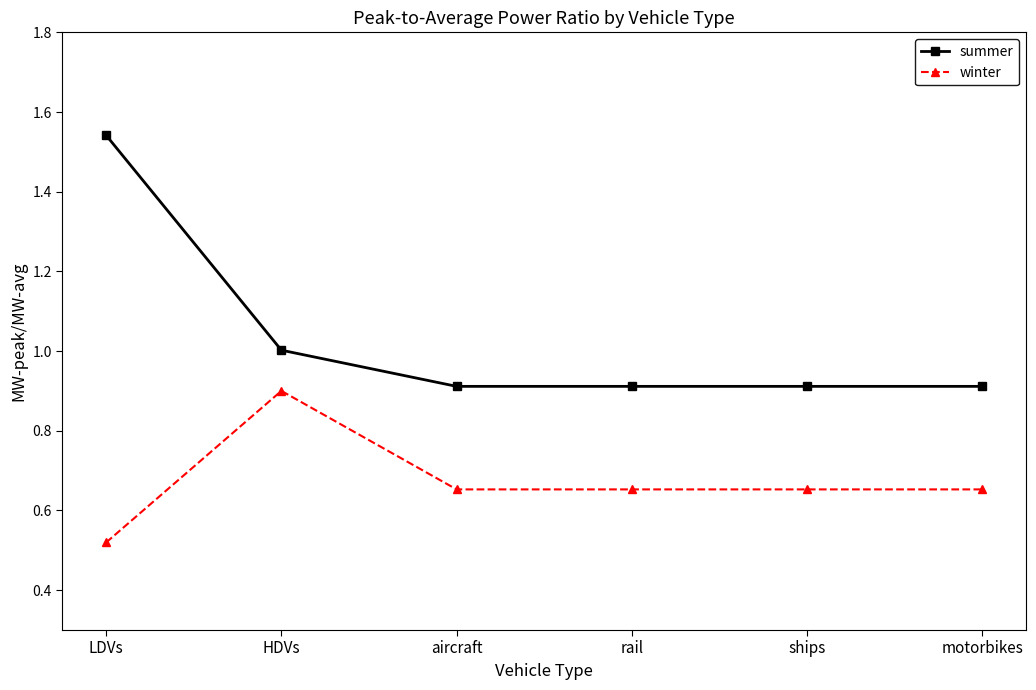

At which category does winter reach its first local peak?

HDVs